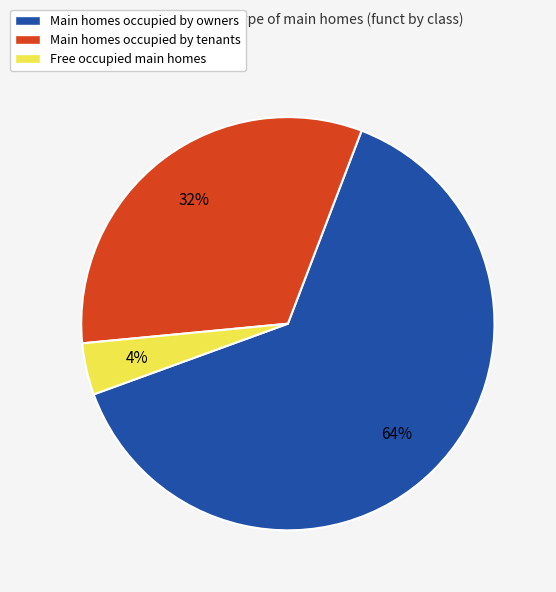

Is there any slice that represents more than half of the pie?

Yes